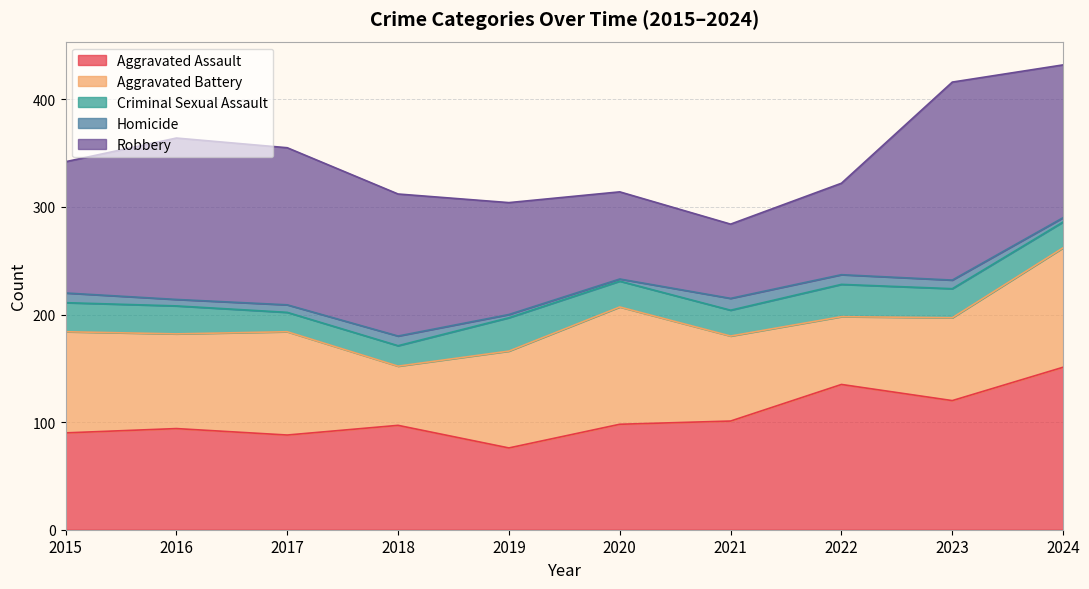

Read the Robbery value at 2024, to the nearest 5.

140